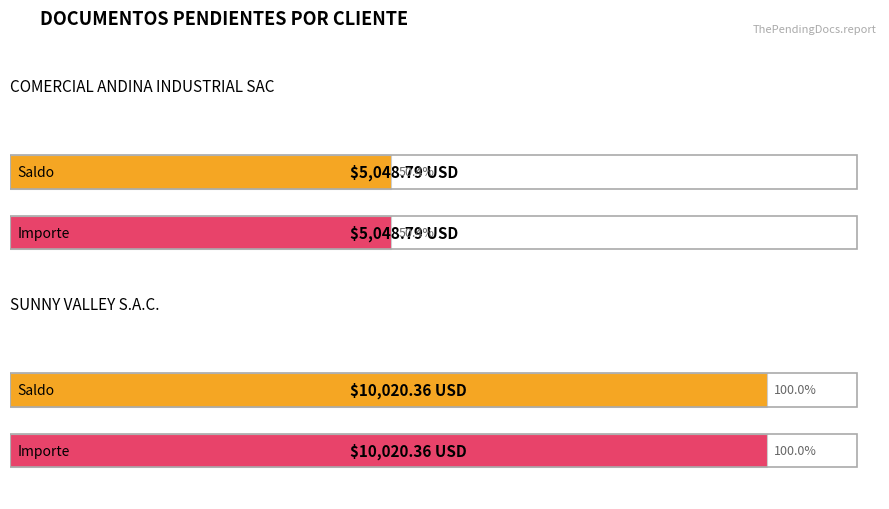

What is the average value of the Importe series?

7534.6